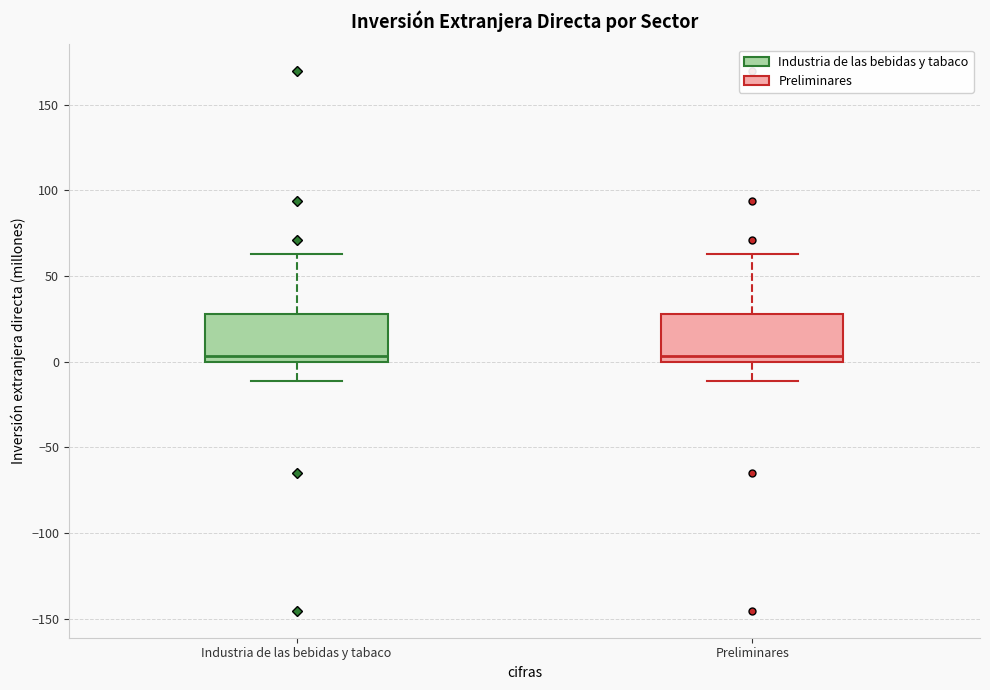

Reading left to right, read every box against the y-axis: the position of its median line, the range the box covers, and the ends of its whiskers. The values are not printed on the chart, so give them approximately, as read against the axis.

Industria de las bebidas y tabaco: median 5, box 0 to 30, whiskers -10 to 65
Preliminares: median 5, box 0 to 30, whiskers -10 to 65